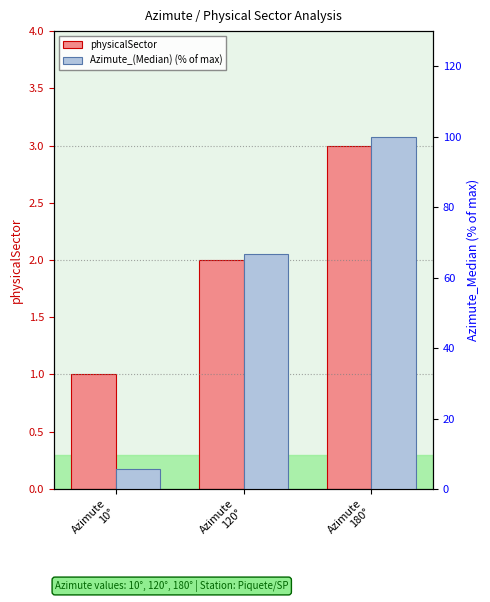

Reading left to right, what are all the values shown in this chart?

physicalSector: 1.0	2.0	3.0
Azimute_(Median) (% of max): 5.6	66.7	100.0